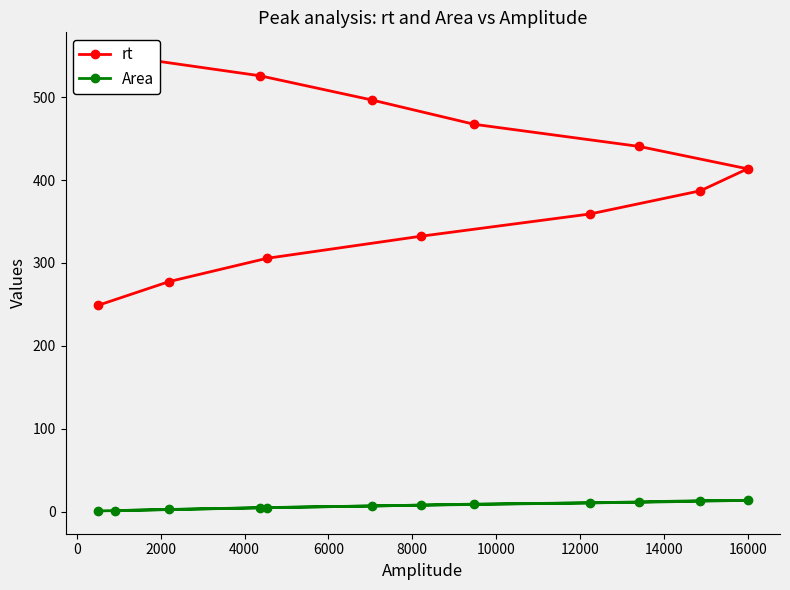

What is the lowest value of the rt series?

248.9